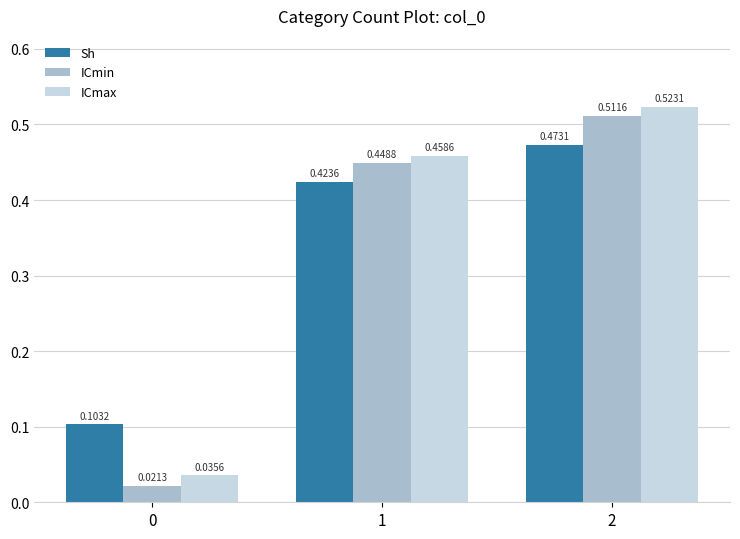

Which series has the largest range (max minus min)?

ICmin